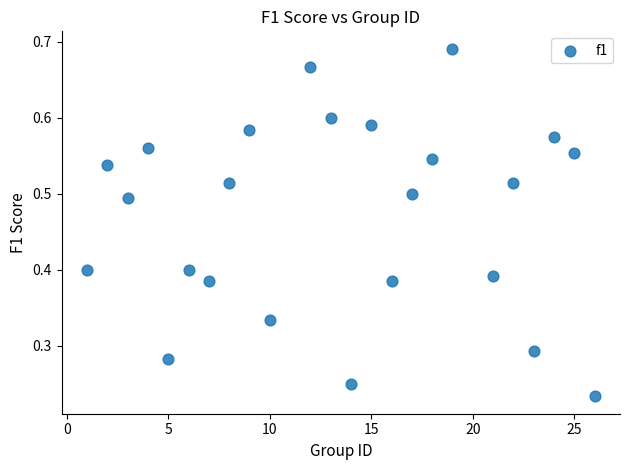

What is the range of X values (max minus min)?

25.0